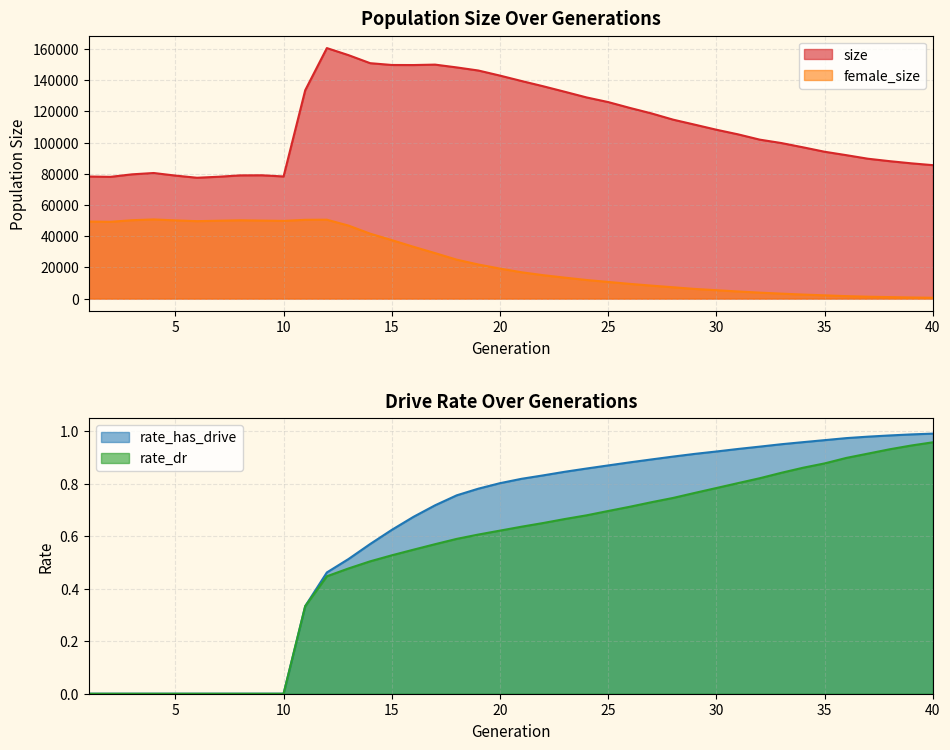

What is the value of the female_size point at the 10th from the left?

49801.0